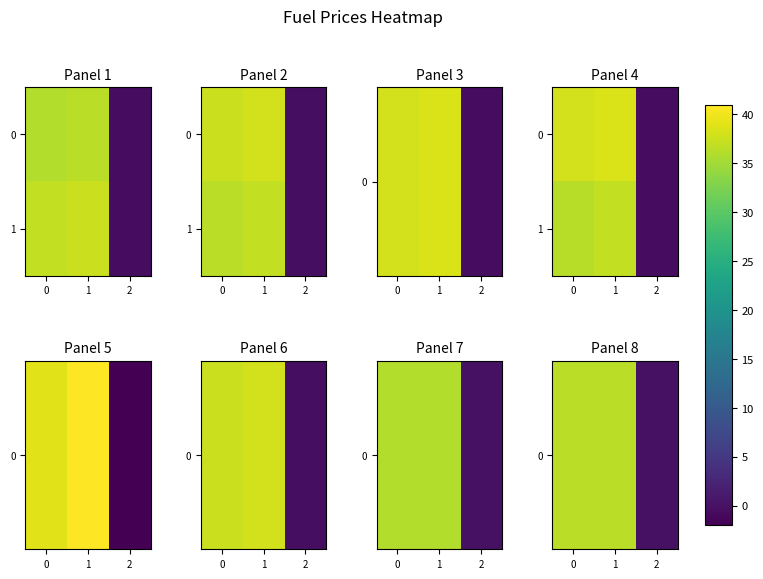

Rank the series by their average value, from lowest to highest.

1, 0